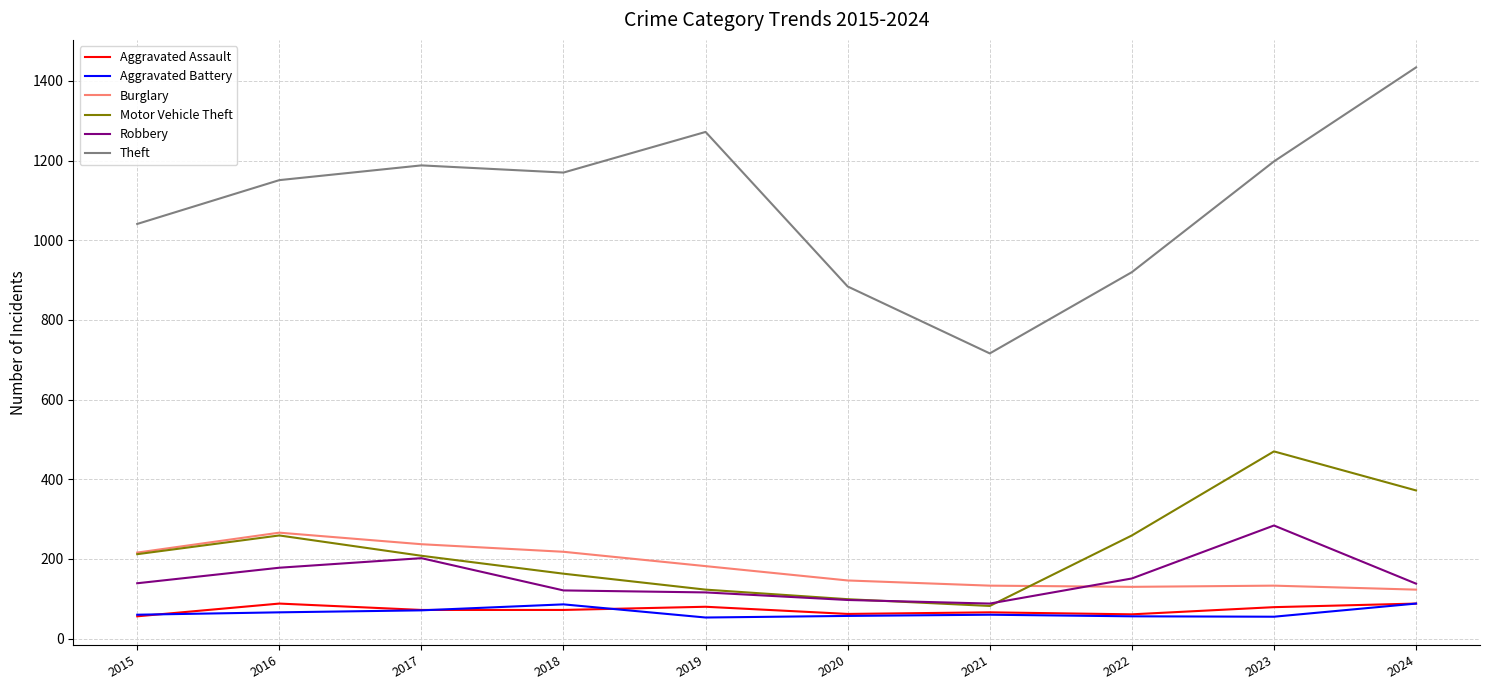

What is the spread (max minus min) of values at 2022?

864